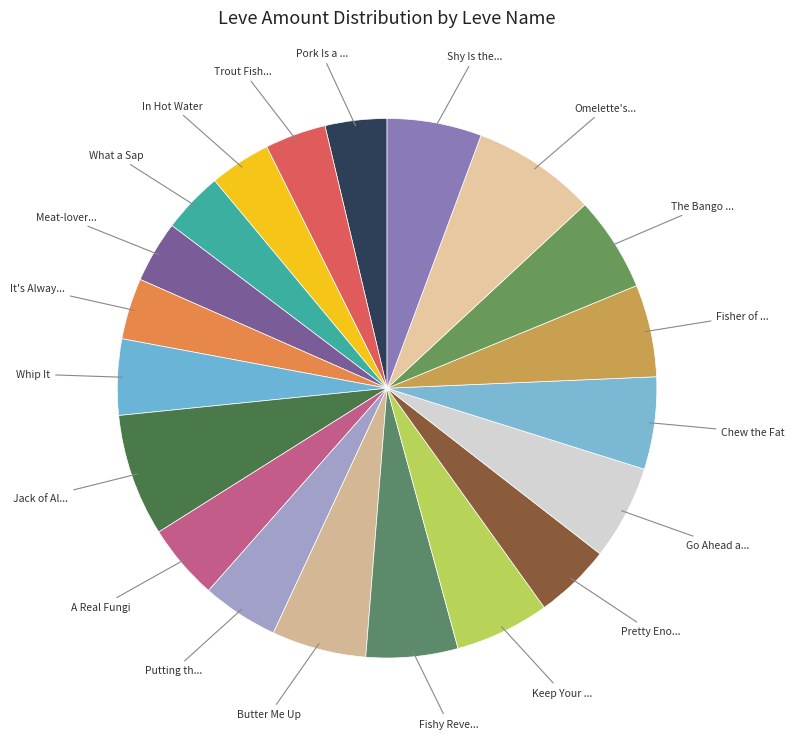

Count the number of slices in the pie.

20